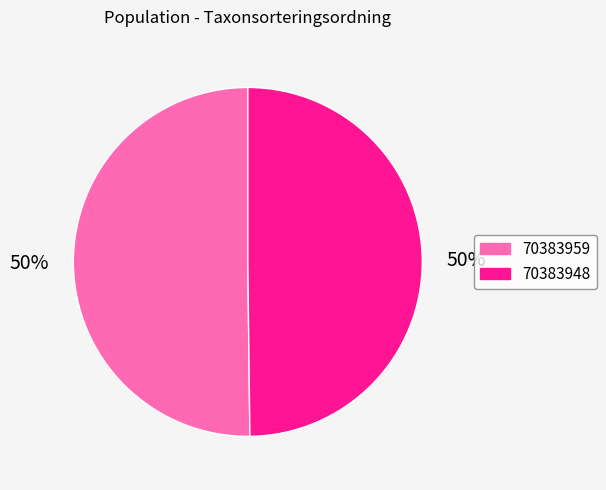

To the nearest percent, what is the average slice percentage?

50%